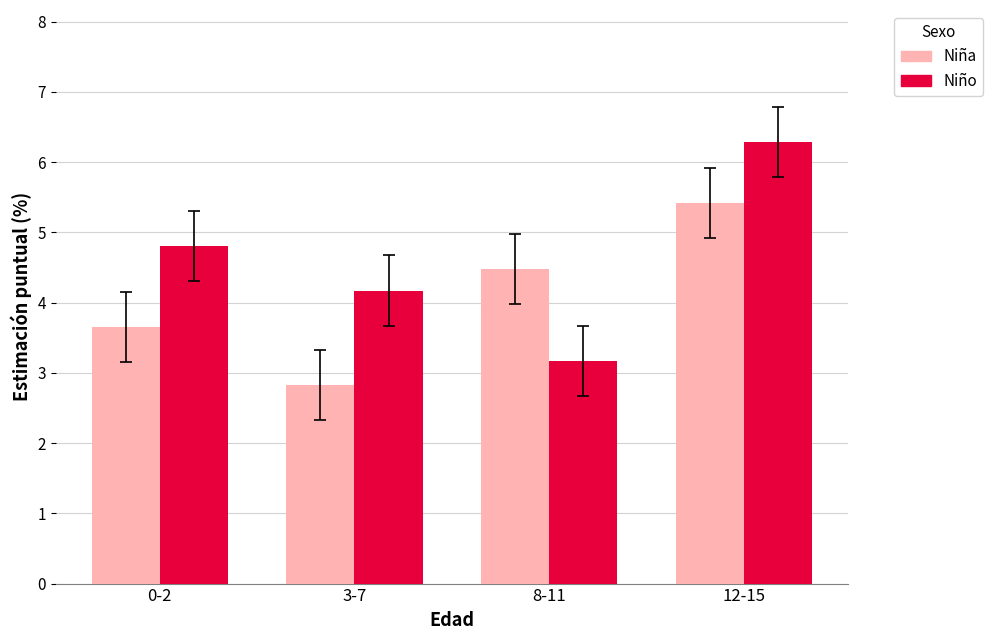

Where is Niña nearest to the value 4?

0-2